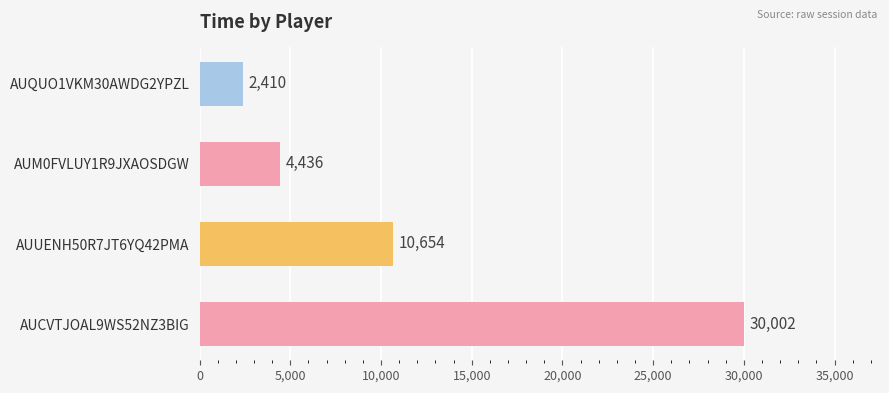

What is the value of the 3rd bar from the top?

10654